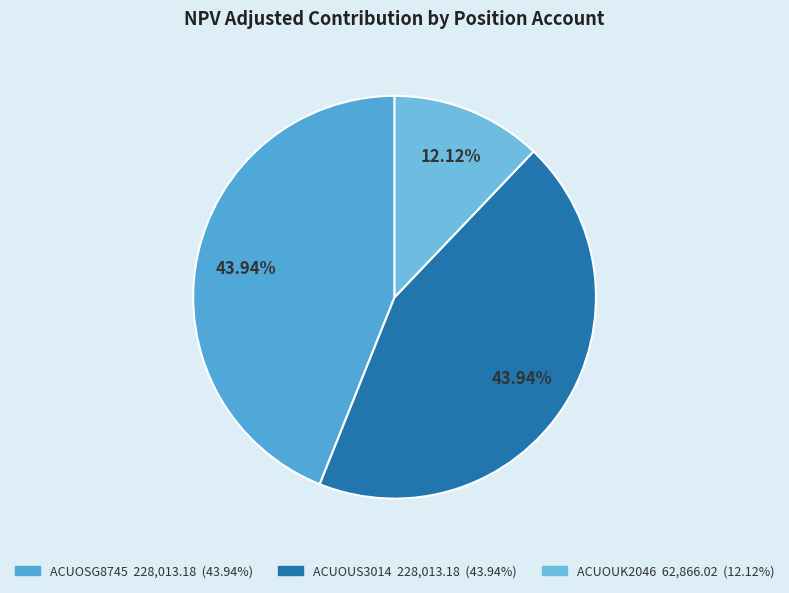

Which category has the smallest portion of the pie?

ACUOUK2046